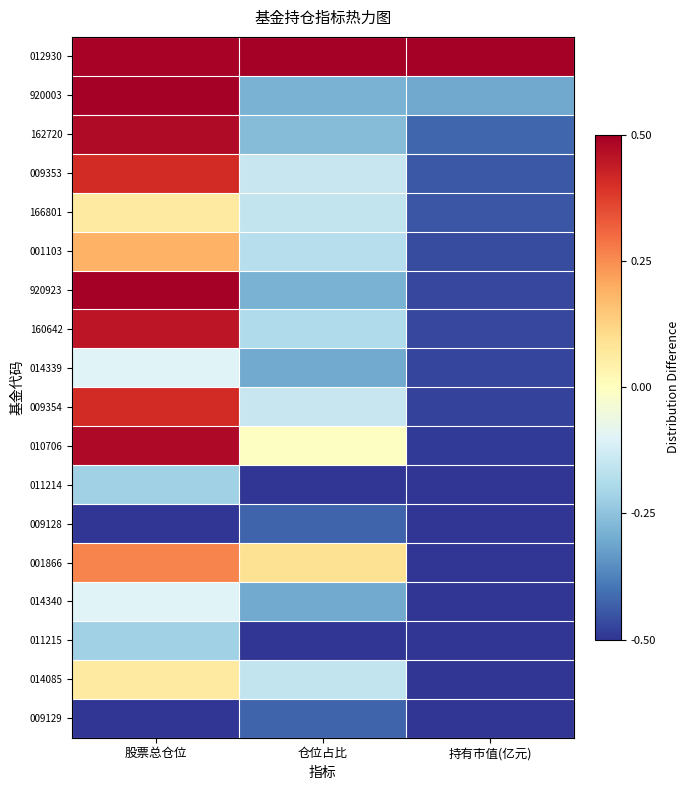

Reading left to right, transcribe all the data shown in this chart.

012930: 股票总仓位=0.5	仓位占比=0.5	持有市值(亿元)=0.5
920003: 股票总仓位=0.5	仓位占比=-0.3	持有市值(亿元)=-0.3
162720: 股票总仓位=0.5	仓位占比=-0.3	持有市值(亿元)=-0.4
009353: 股票总仓位=0.4	仓位占比=-0.1	持有市值(亿元)=-0.4
166801: 股票总仓位=0.1	仓位占比=-0.2	持有市值(亿元)=-0.4
001103: 股票总仓位=0.2	仓位占比=-0.2	持有市值(亿元)=-0.5
920923: 股票总仓位=0.5	仓位占比=-0.3	持有市值(亿元)=-0.5
160642: 股票总仓位=0.5	仓位占比=-0.2	持有市值(亿元)=-0.5
014339: 股票总仓位=-0.1	仓位占比=-0.3	持有市值(亿元)=-0.5
009354: 股票总仓位=0.4	仓位占比=-0.1	持有市值(亿元)=-0.5
010706: 股票总仓位=0.5	仓位占比=-0.0	持有市值(亿元)=-0.5
011214: 股票总仓位=-0.2	仓位占比=-0.5	持有市值(亿元)=-0.5
009128: 股票总仓位=-0.5	仓位占比=-0.4	持有市值(亿元)=-0.5
001866: 股票总仓位=0.3	仓位占比=0.1	持有市值(亿元)=-0.5
014340: 股票总仓位=-0.1	仓位占比=-0.3	持有市值(亿元)=-0.5
011215: 股票总仓位=-0.2	仓位占比=-0.5	持有市值(亿元)=-0.5
014085: 股票总仓位=0.1	仓位占比=-0.2	持有市值(亿元)=-0.5
009129: 股票总仓位=-0.5	仓位占比=-0.4	持有市值(亿元)=-0.5